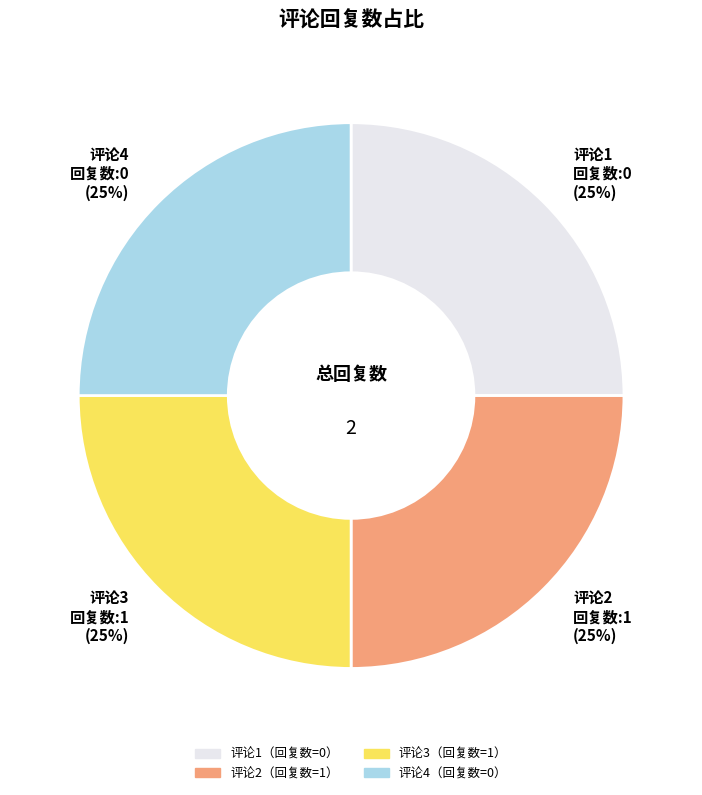

The 评论4 slice represents 25% of the pie. True or false?

True